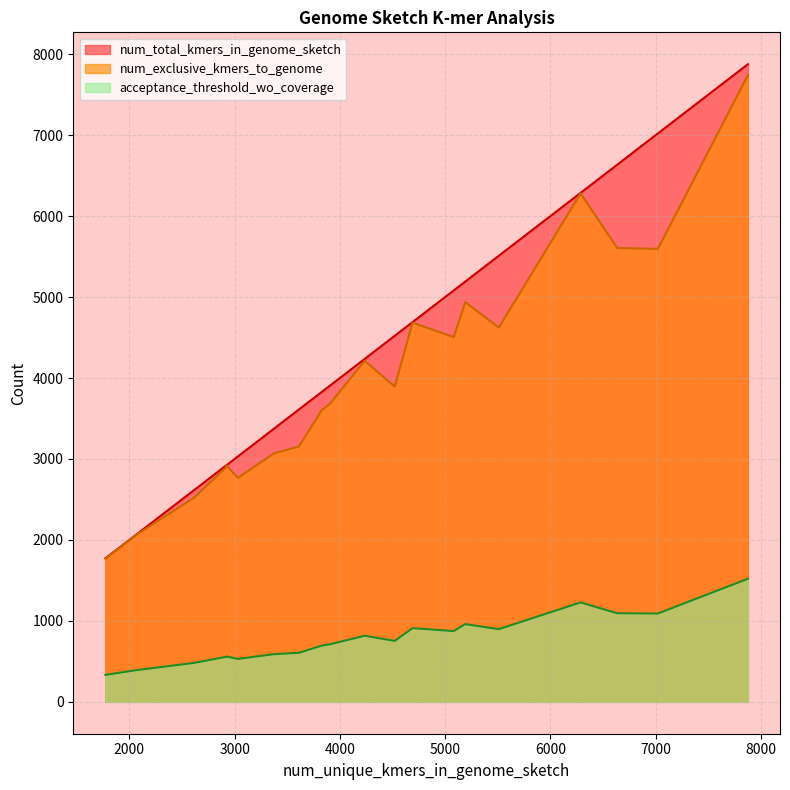

True or false: num_total_kmers_in_genome_sketch has more than 2 points higher than both neighbors.

False